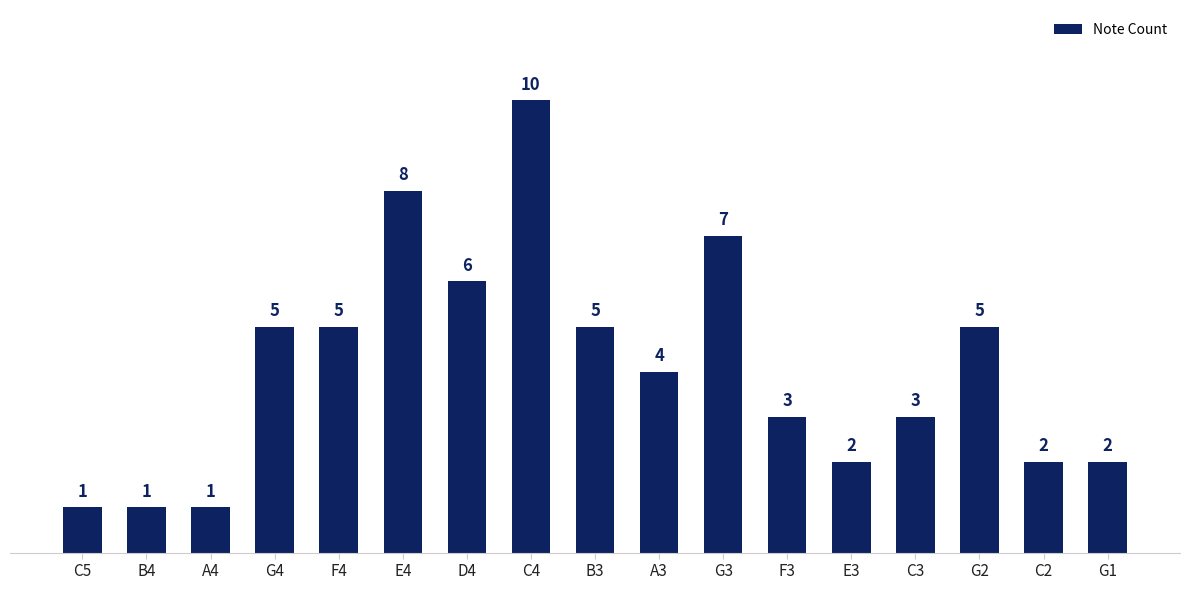

How many data points are less than 4?

8